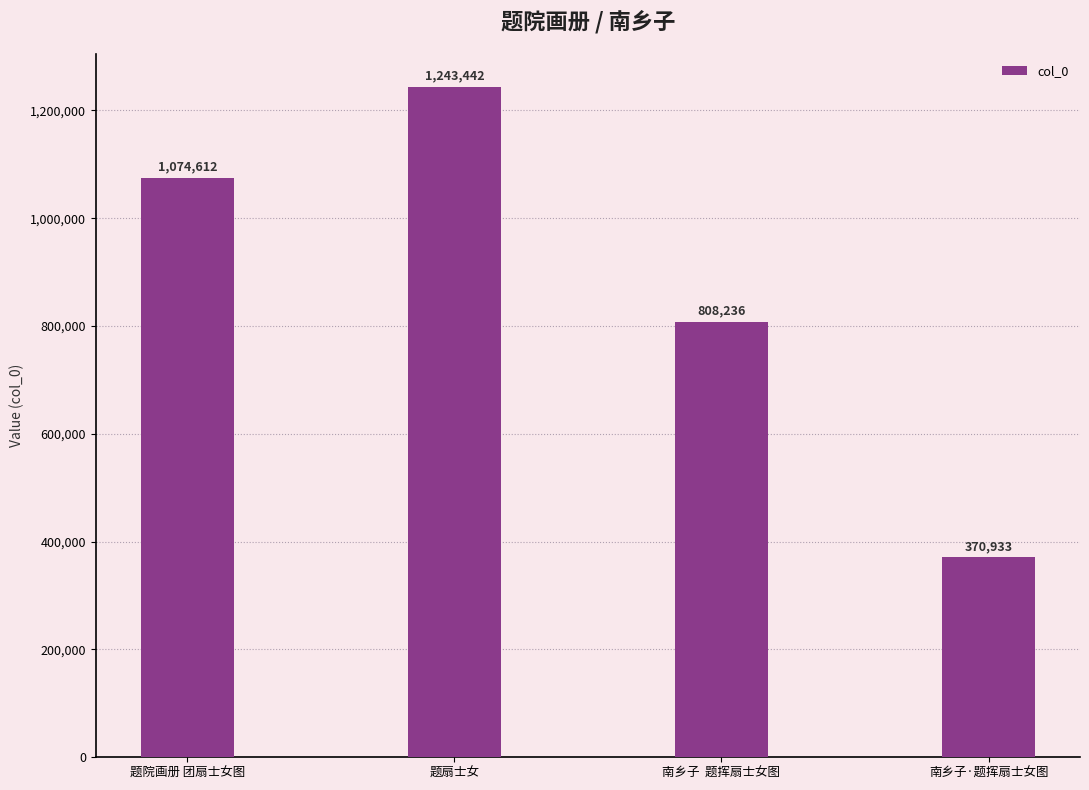

What is the ratio of the value at 题扇士女 to the value at 题院画册 团扇士女图?

1.2